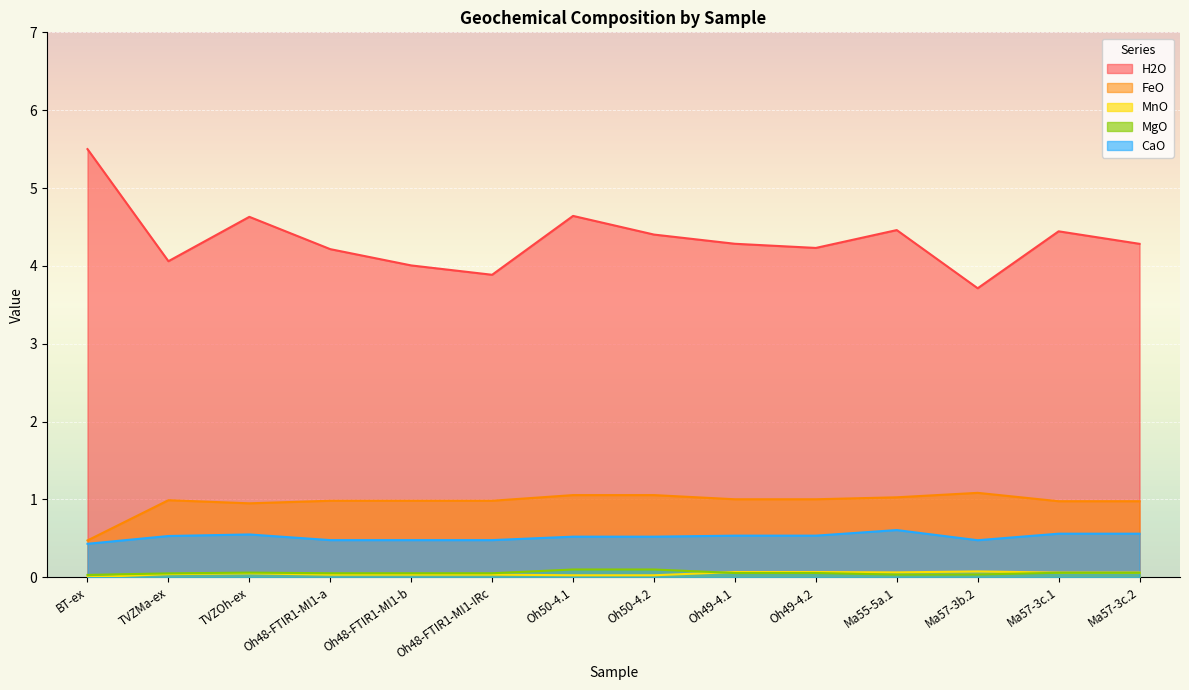

How many data points does each series have?

14